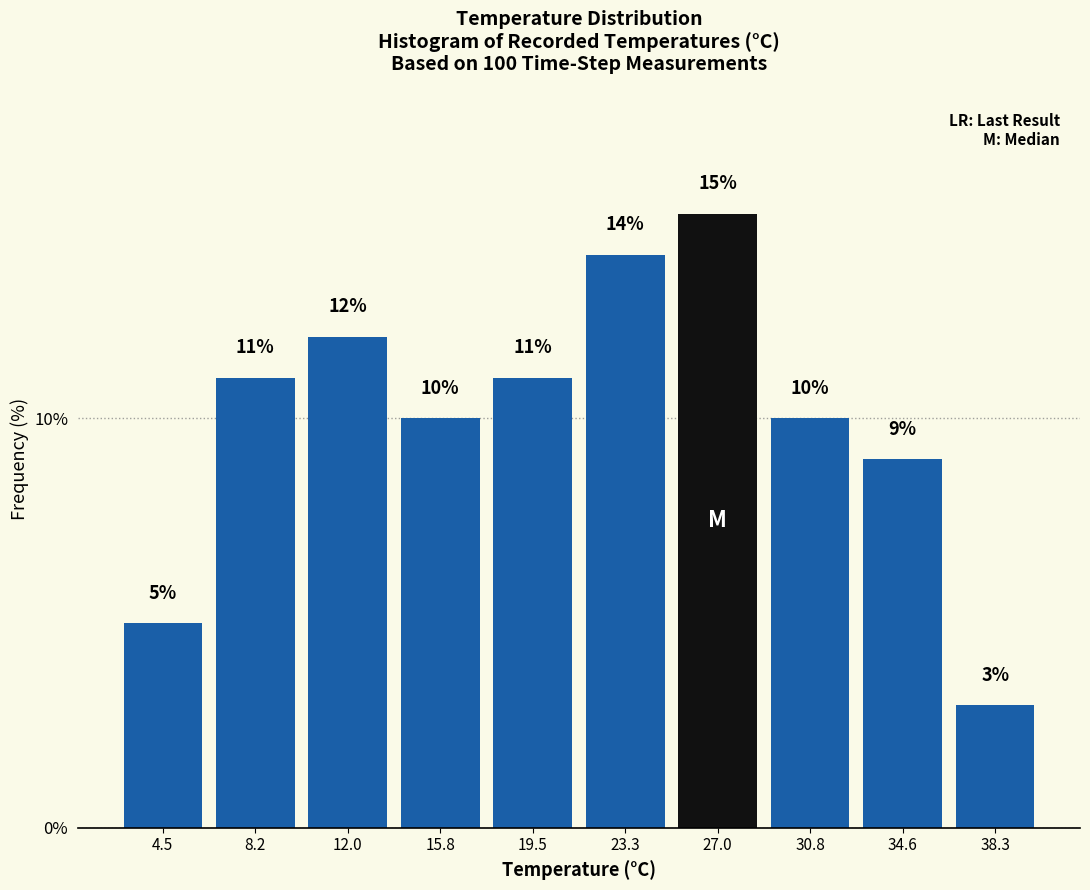

Which range on the x-axis has the tallest bar?

25.0 to 29.0